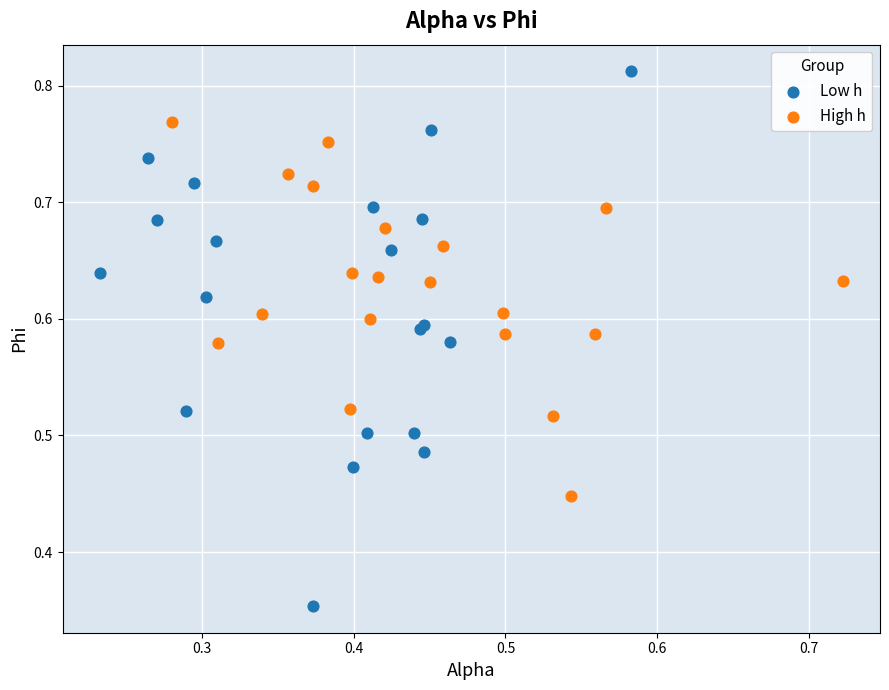

Which series reaches the maximum Y coordinate?

Low h